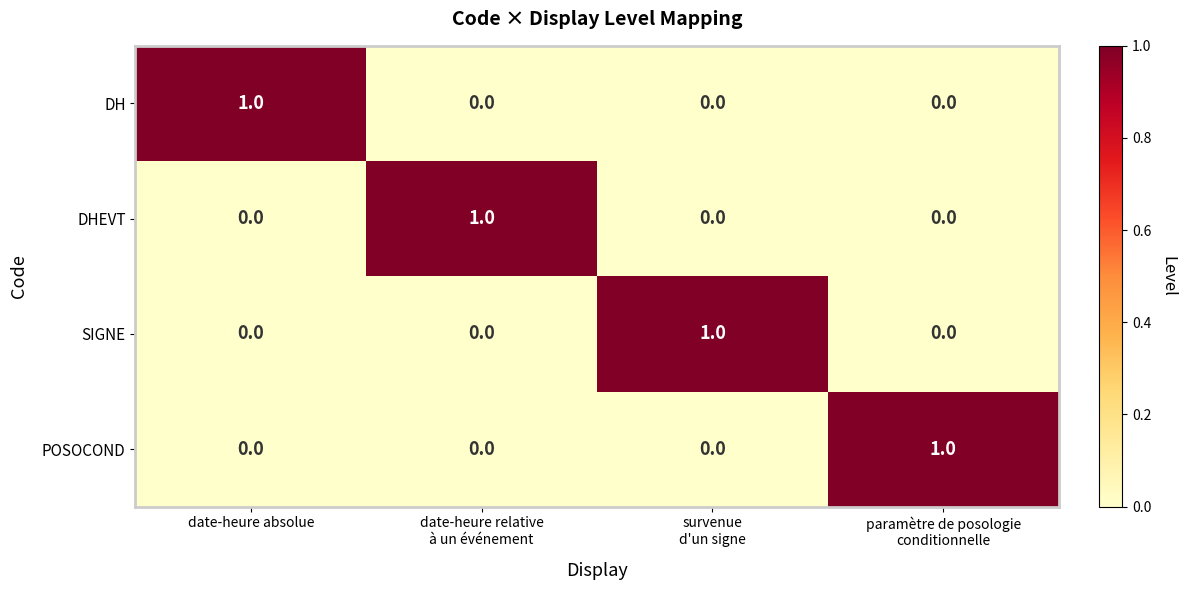

At how many categories does at least one series exceed 0?

4